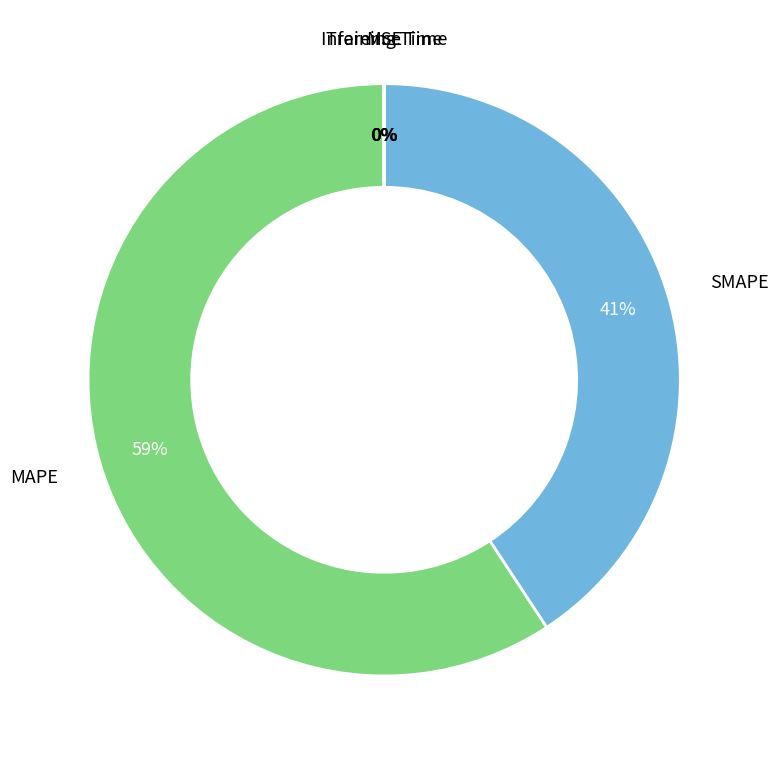

Rank the categories by value from highest to lowest.

MAPE, SMAPE, MSE, Training Time, Inference Time